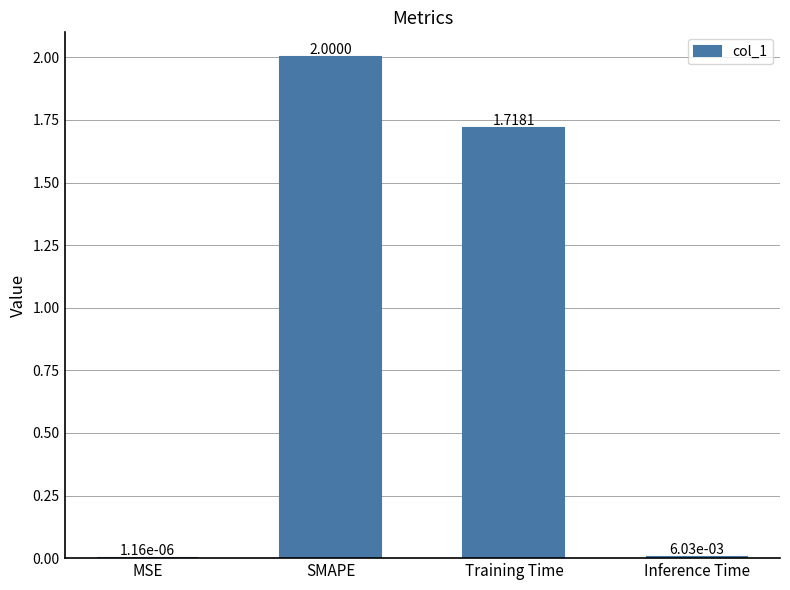

What is the sum of all values?

3.7